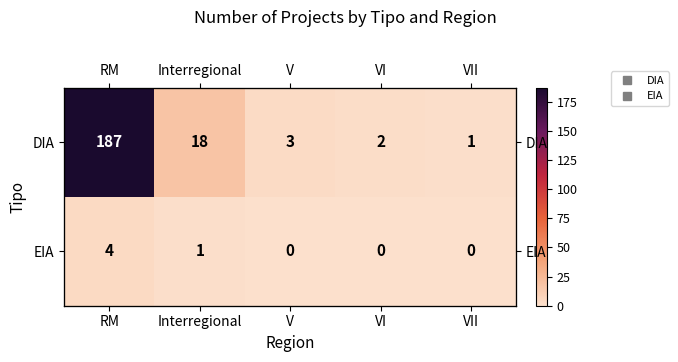

Which category has the lowest value across all series?

V